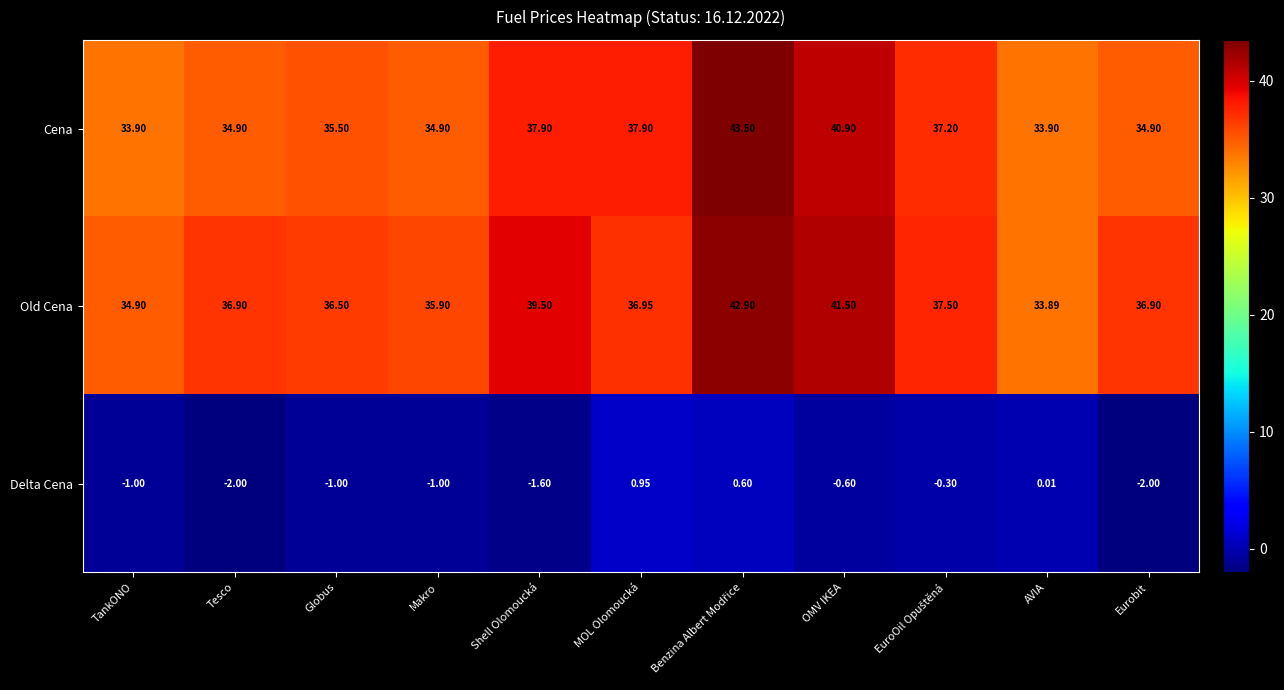

At which label is Delta Cena closest to 0?

AVIA